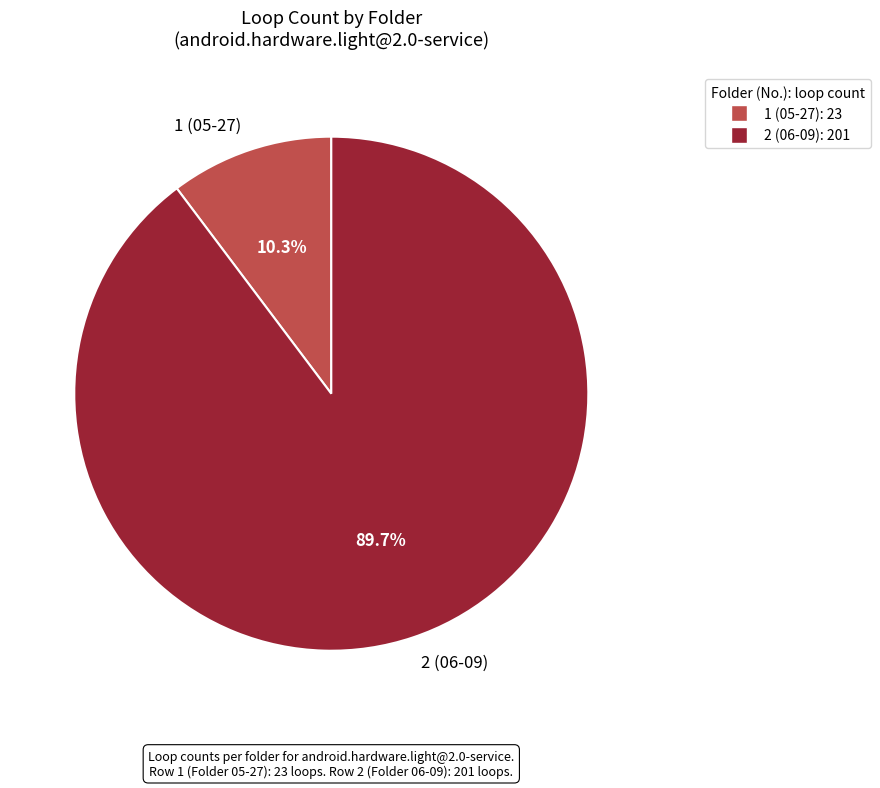

To the nearest percent, what is the combined percentage of 2 (06-09) and 1 (05-27)?

100%